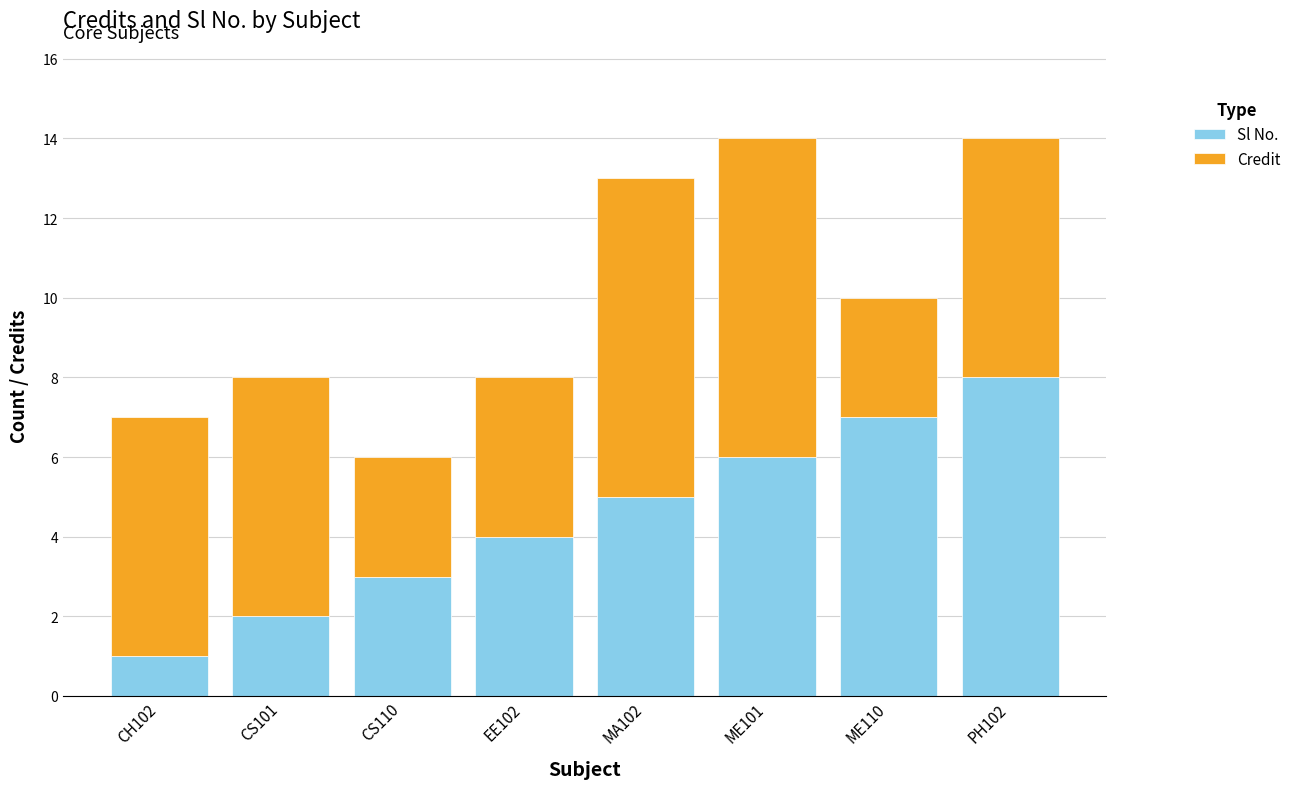

Reading right to left, list the values for the Sl No. series.

8	7	6	5	4	3	2	1